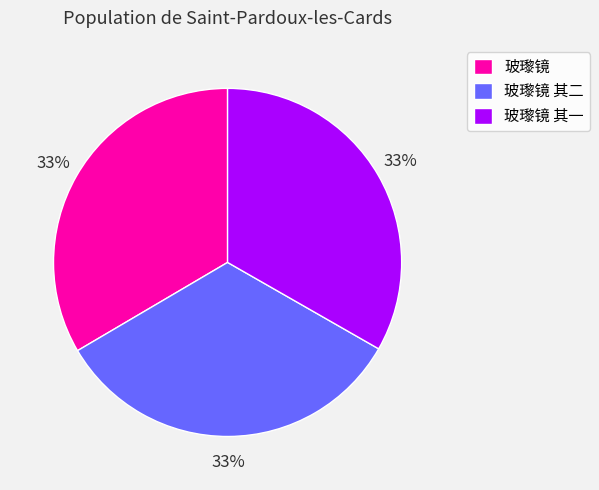

Does any single category account for the majority?

No